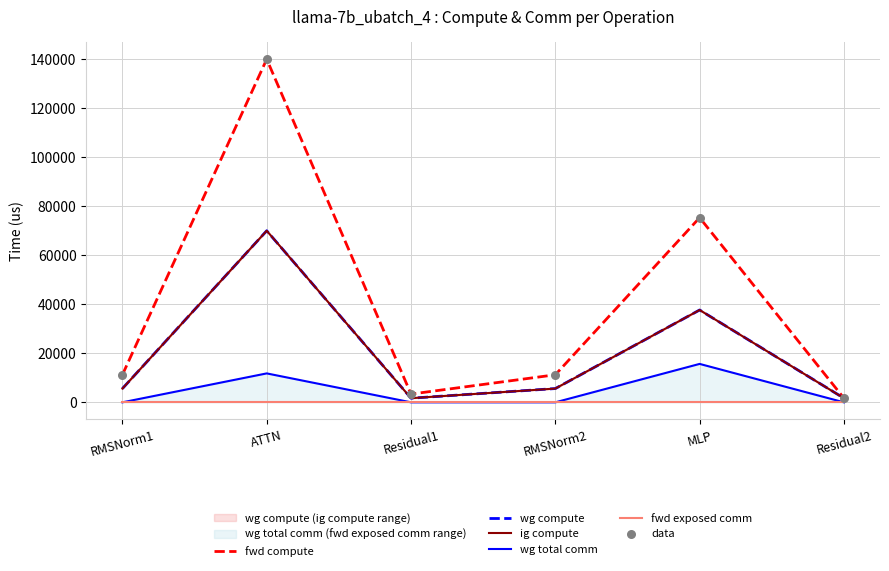

At how many categories does at least one series exceed 138655?

1